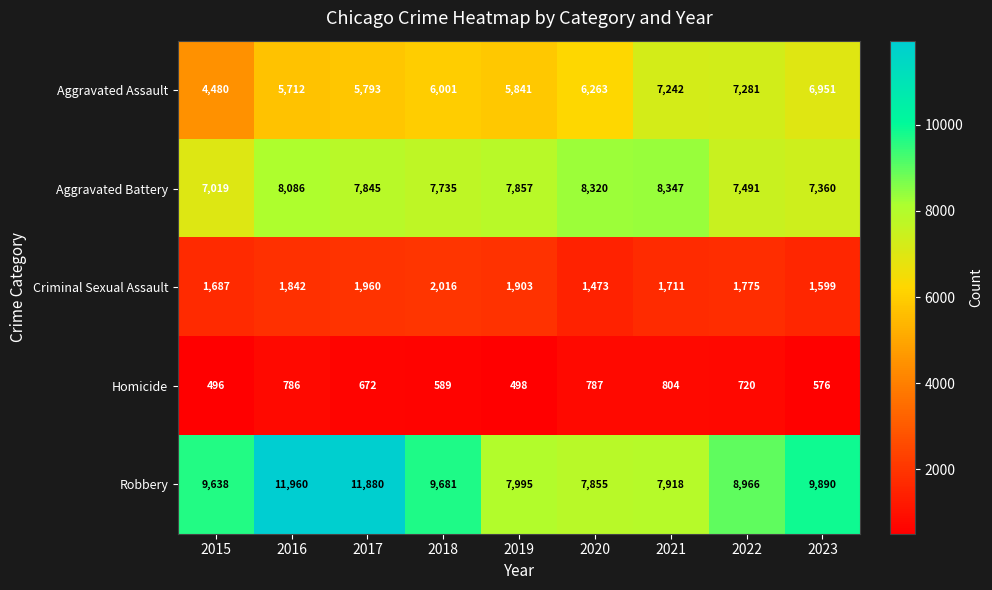

The value of Robbery at 2017 is 11880. True or false?

True